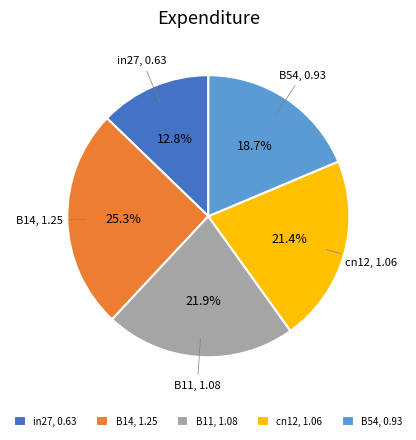

How many segments does this pie chart have?

5